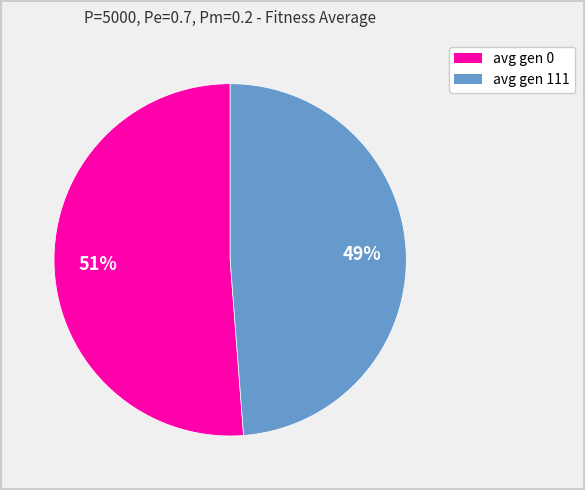

To the nearest percent, what portion does avg gen 0 represent?

51%